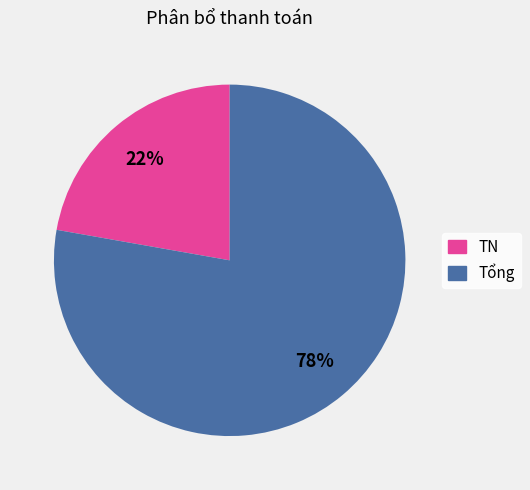

Rank the categories by value from highest to lowest.

Tổng, TN